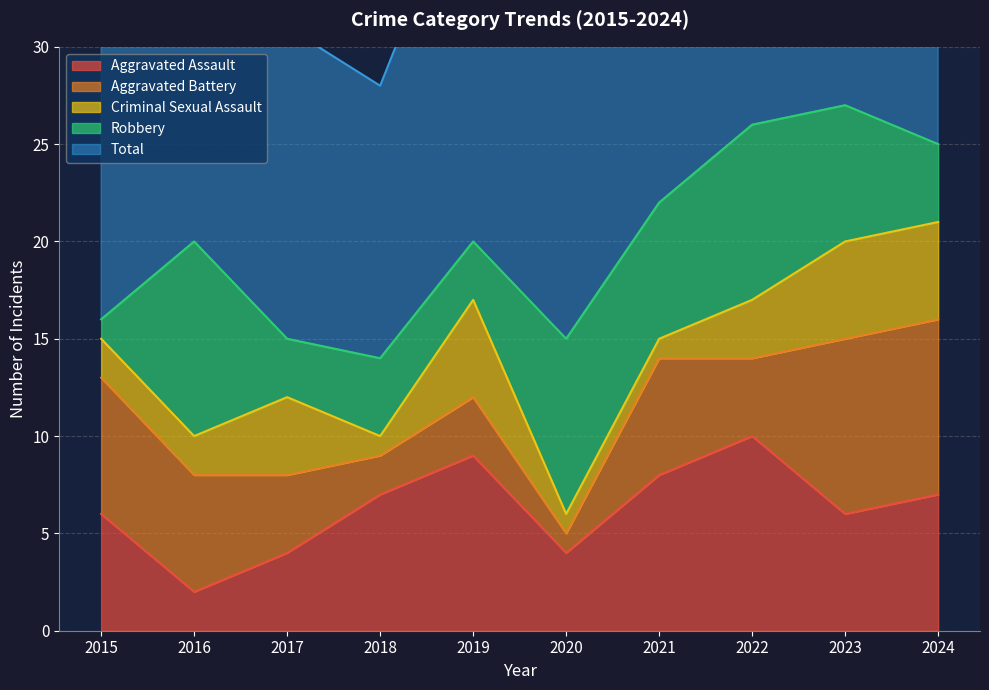

Which has a higher value, 2024 or 2021?

2021